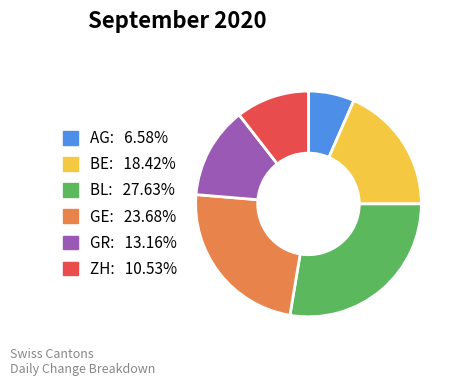

Between GE and ZH, which is larger?

GE